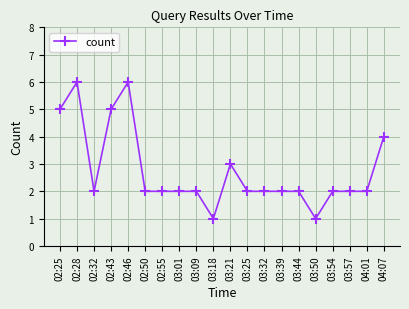

Reading left to right, list all the values displayed in this chart.

02:25=5	02:28=6	02:32=2	02:43=5	02:46=6	02:50=2	02:55=2	03:01=2	03:09=2	03:18=1	03:21=3	03:25=2	03:32=2	03:39=2	03:44=2	03:50=1	03:54=2	03:57=2	04:01=2	04:07=4